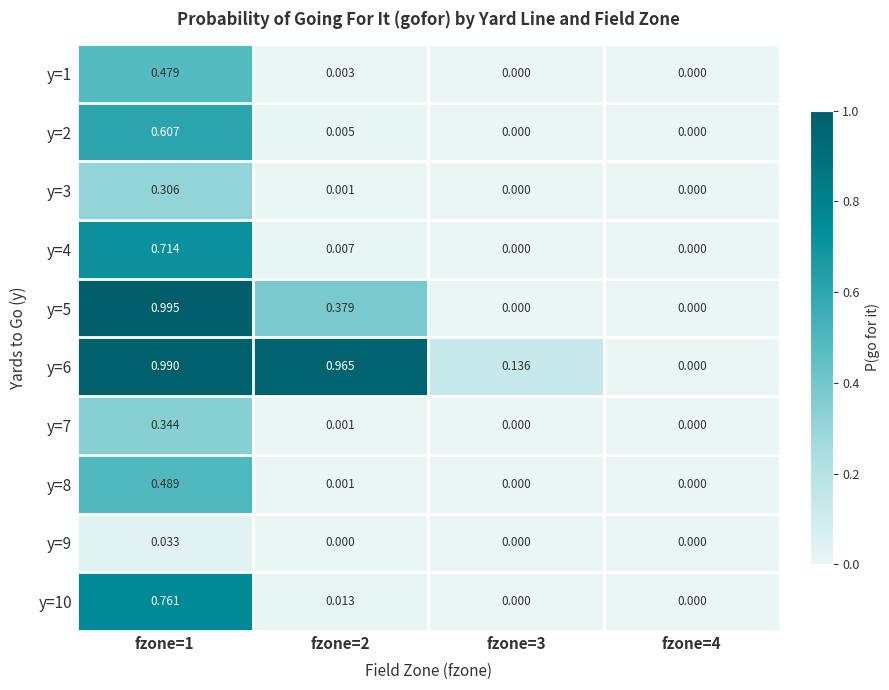

Which series has the widest spread of values?

y=5